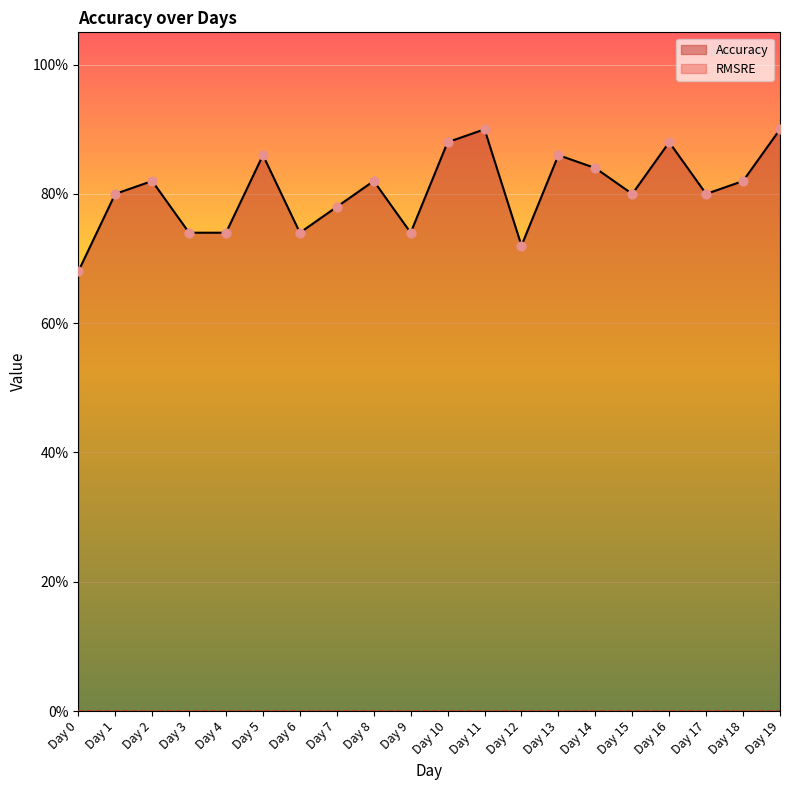

What is the change in value from Day 15 to Day 16?

+0.1